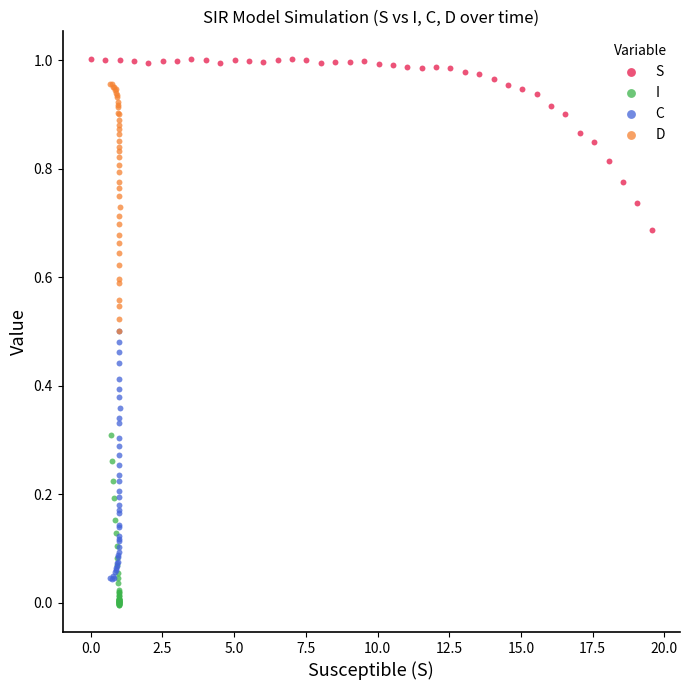

Which series contains the lowest Y value?

I